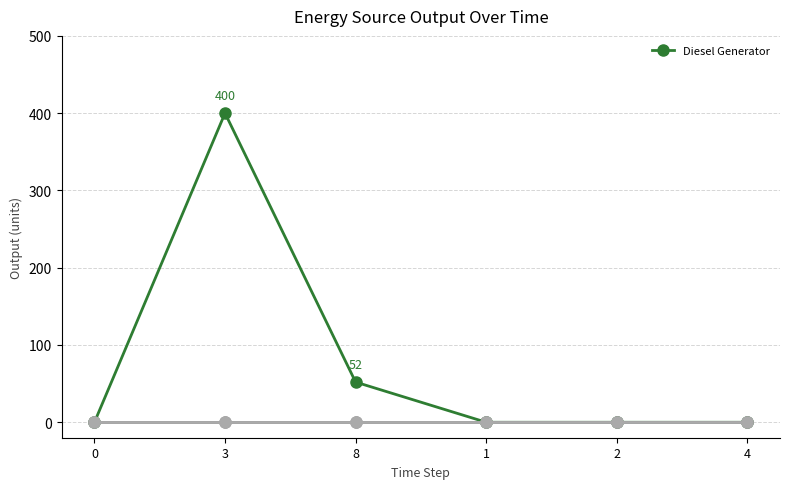

Reading right to left, transcribe all the data shown in this chart.

Diesel Generator: 0	0	0	52	400	0
Owned PV: 0	0	0	0	0	0
Owned Batteries: 0	0	0	0	0	0